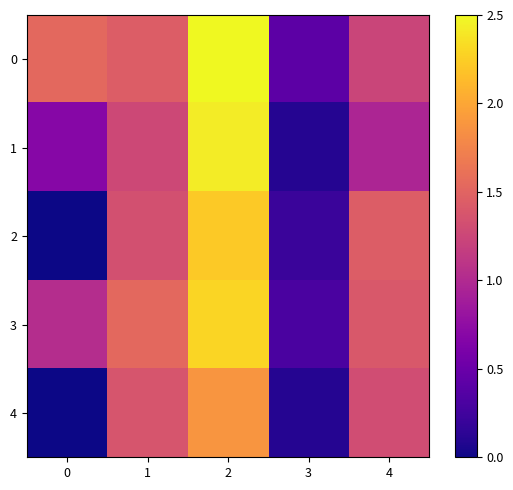

Reading left to right, what are all the values shown in this chart?

row_0: 1.5	1.4	2.5	0.4	1.2
row_1: 0.7	1.3	2.4	0.1	1.0
row_2: 0.0	1.3	2.2	0.2	1.4
row_3: 1.0	1.5	2.3	0.3	1.4
row_4: 0.0	1.4	1.9	0.1	1.3